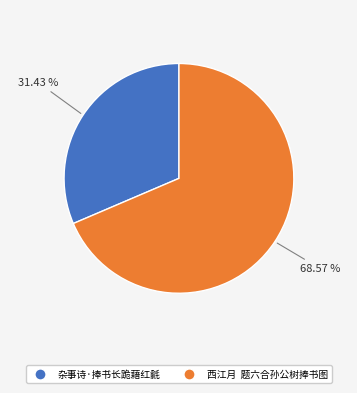

What is the smallest slice in the pie chart?

杂事诗·捧书长跪藉红毹